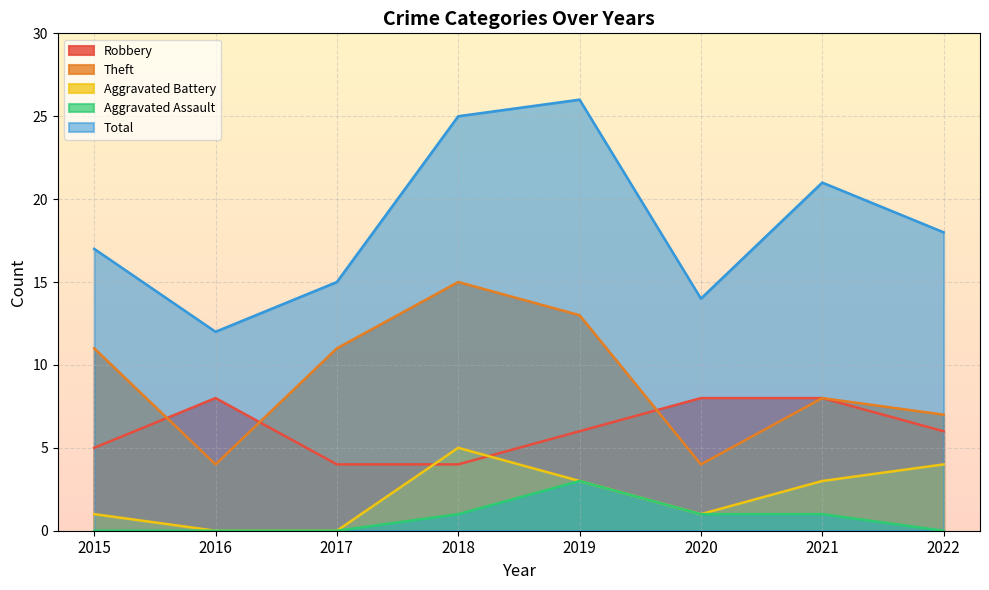

Which label corresponds to the largest value in the chart?

2019